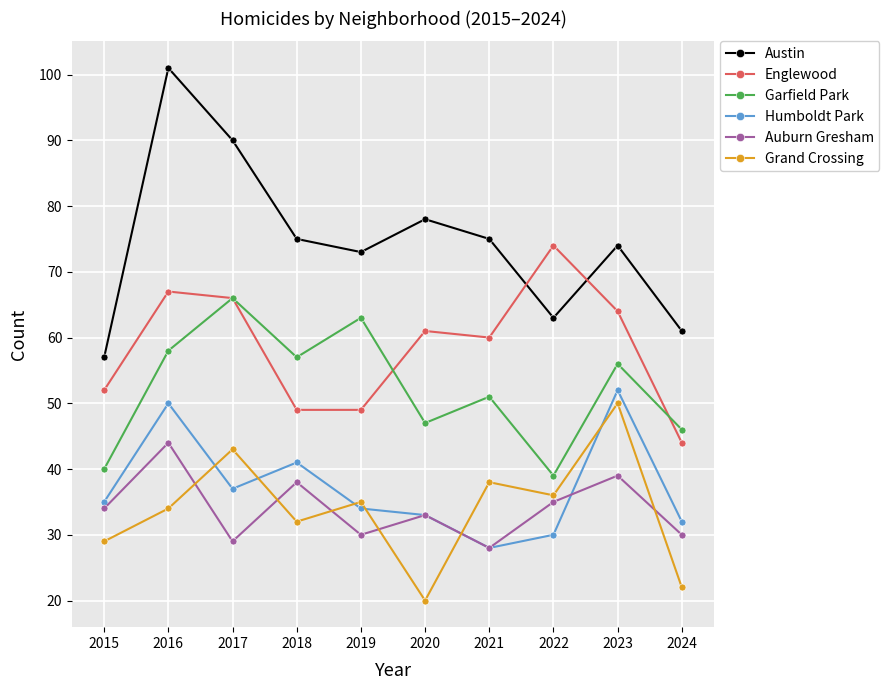

List the labels in order of Grand Crossing value, largest first.

2023, 2017, 2021, 2022, 2019, 2016, 2018, 2015, 2024, 2020